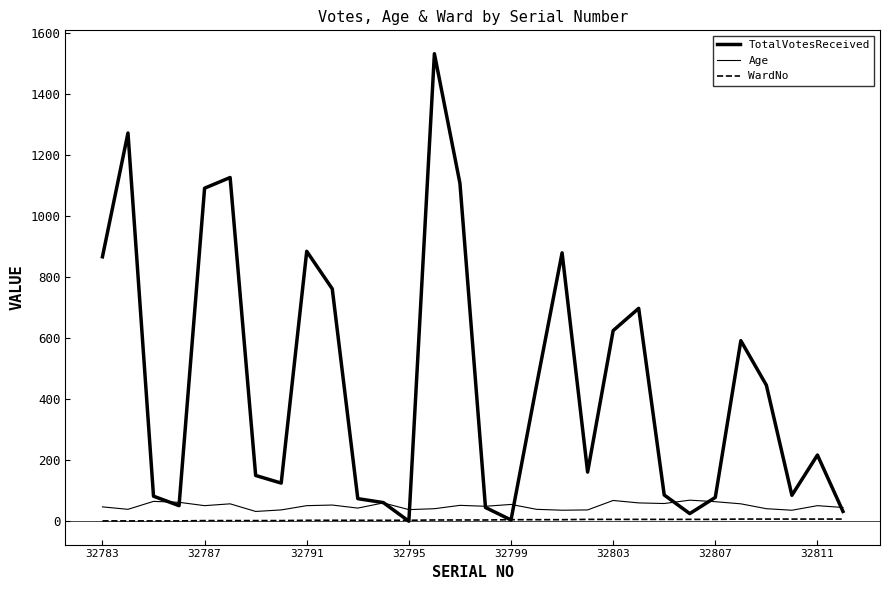

True or false: WardNo and Age cross at least once.

False